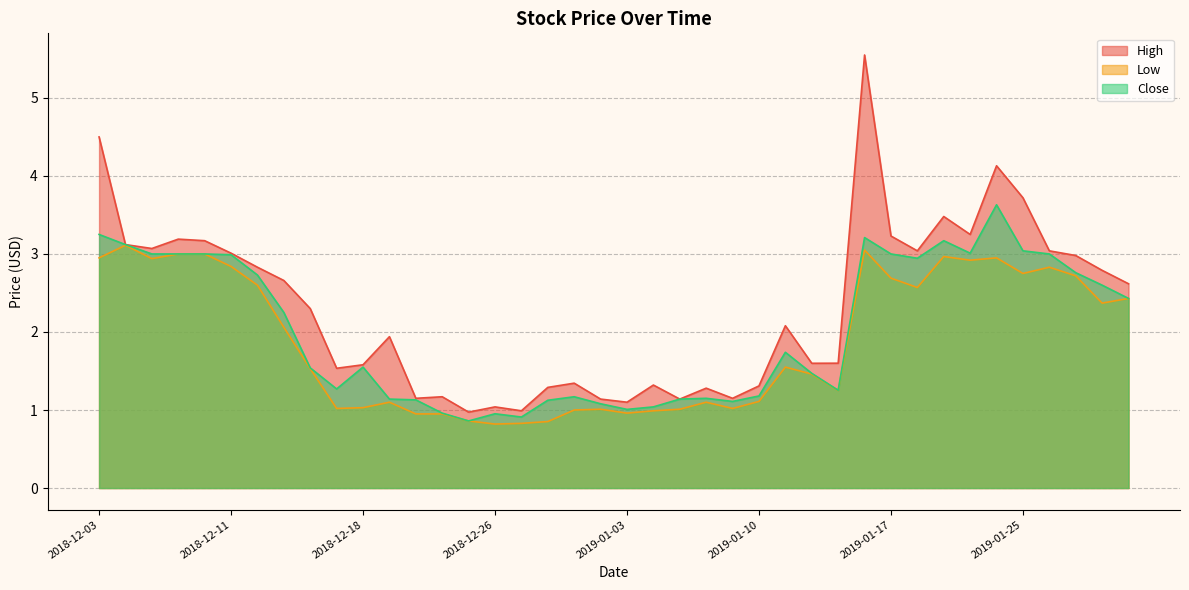

How many lines are shown in the chart?

3